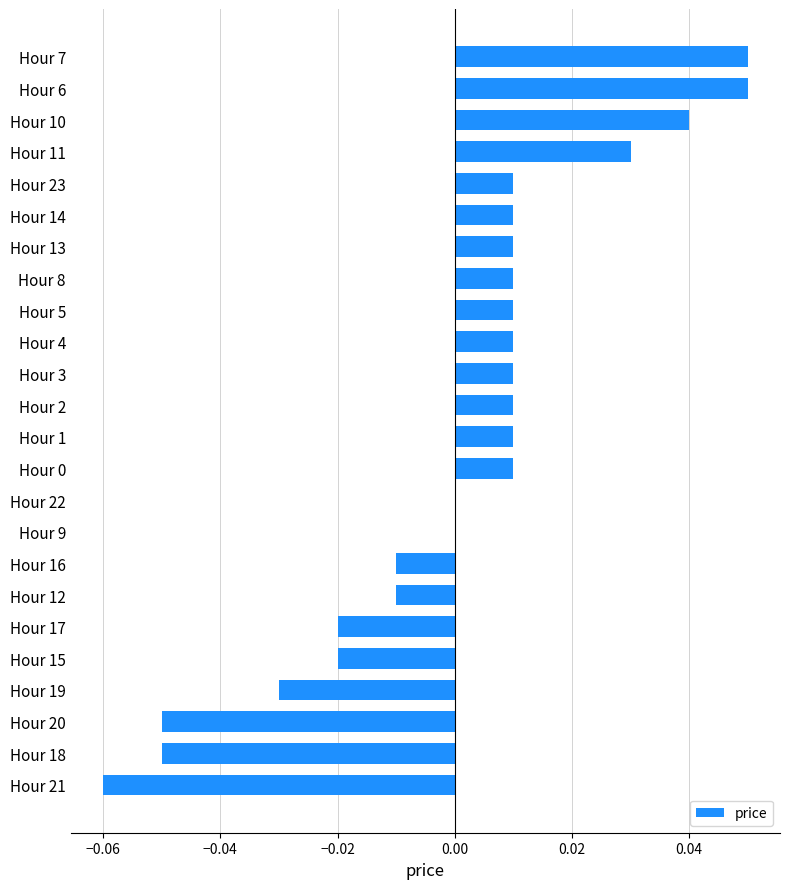

Is it true that the value at Hour 9 is 0.1?

False